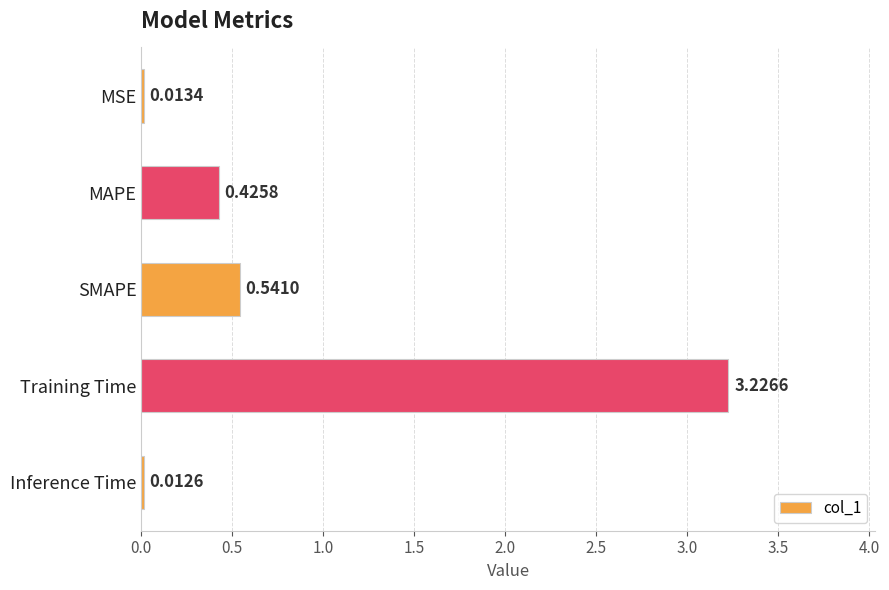

Between MAPE and Inference Time, which is larger?

MAPE